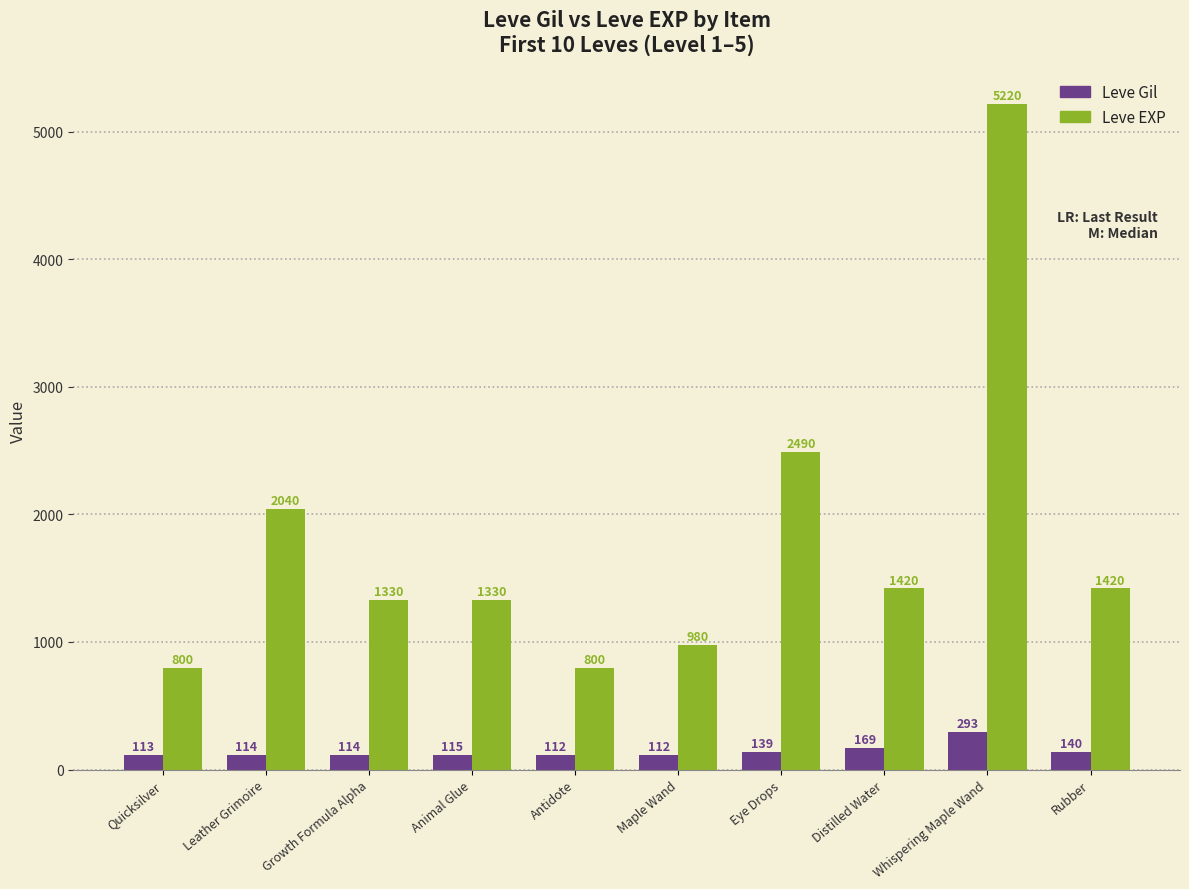

Rank the series by their maximum value, from lowest to highest.

Leve Gil, Leve EXP